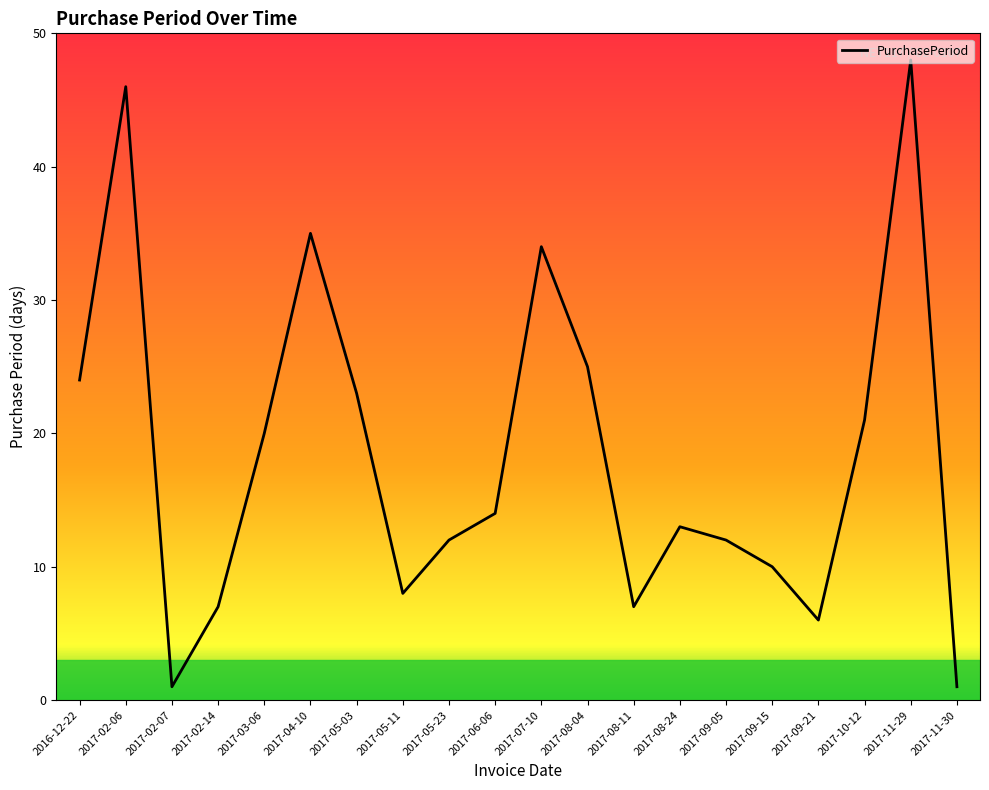

Reading left to right, what are all the values shown in this chart?

2016-12-22=24	2017-02-06=46	2017-02-07=1	2017-02-14=7	2017-03-06=20	2017-04-10=35	2017-05-03=23	2017-05-11=8	2017-05-23=12	2017-06-06=14	2017-07-10=34	2017-08-04=25	2017-08-11=7	2017-08-24=13	2017-09-05=12	2017-09-15=10	2017-09-21=6	2017-10-12=21	2017-11-29=48	2017-11-30=1